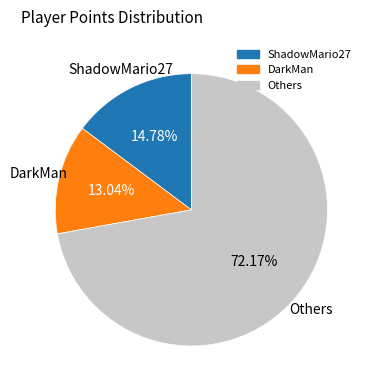

Does any single category account for the majority?

Yes